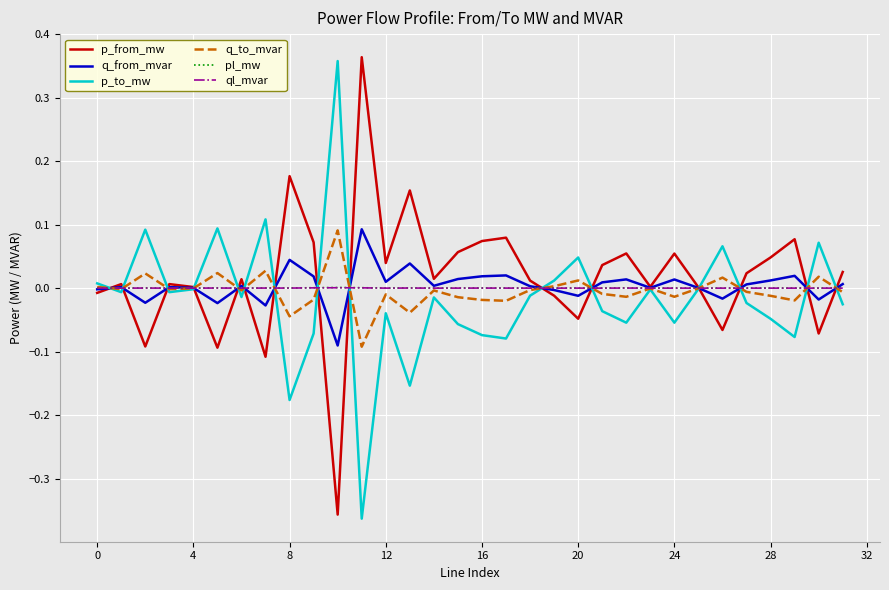

What are all the series names shown in the legend?

p_from_mw, q_from_mvar, p_to_mw, q_to_mvar, pl_mw, ql_mvar